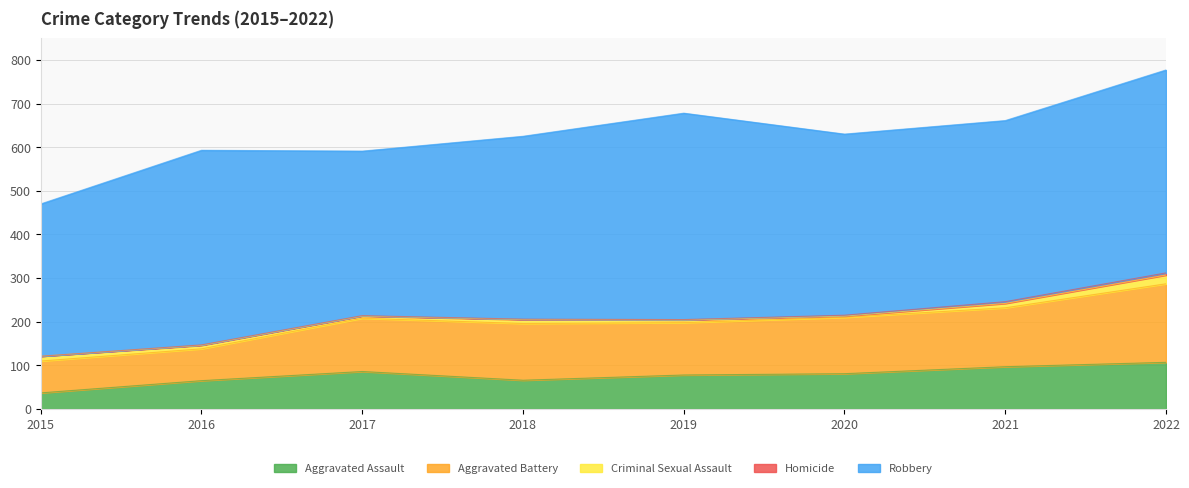

Reading left to right, transcribe all the data shown in this chart.

Aggravated Assault: 37	65	86	66	78	81	97	107
Aggravated Battery: 73	73	122	130	120	129	135	180
Criminal Sexual Assault: 11	8	5	9	6	3	10	20
Homicide: 0	1	1	1	1	2	4	5
Robbery: 349	446	377	419	473	415	415	465